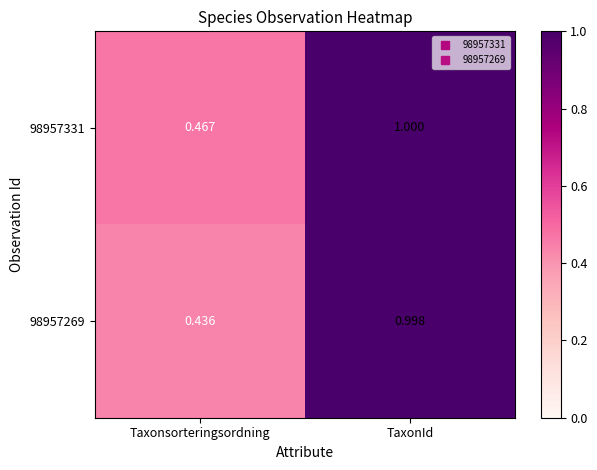

At which category is the sum across all series the highest?

TaxonId